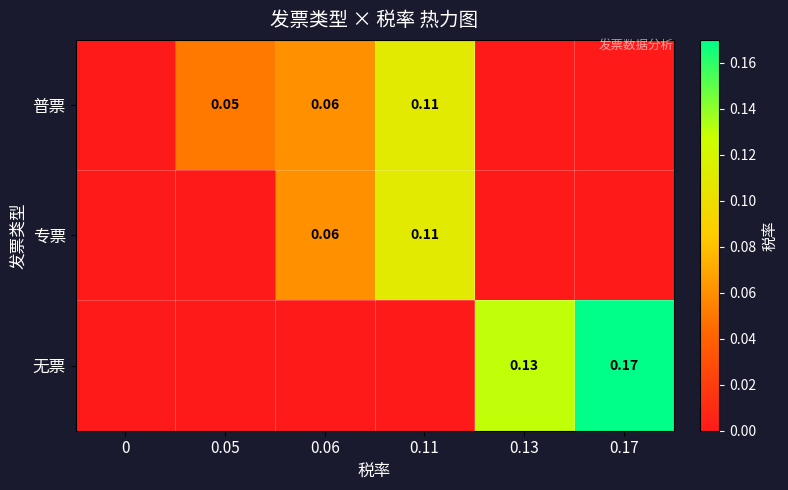

Rank the series by their maximum value, from highest to lowest.

无票, 普票, 专票